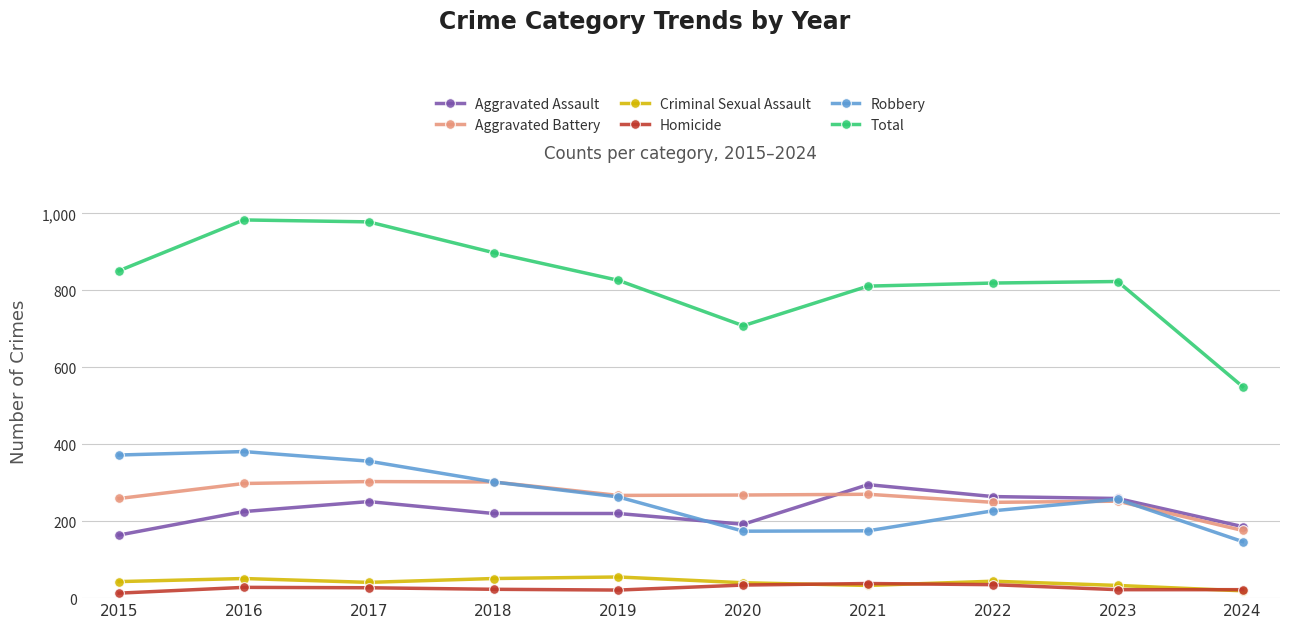

How many values in the Robbery series are below 263?

5